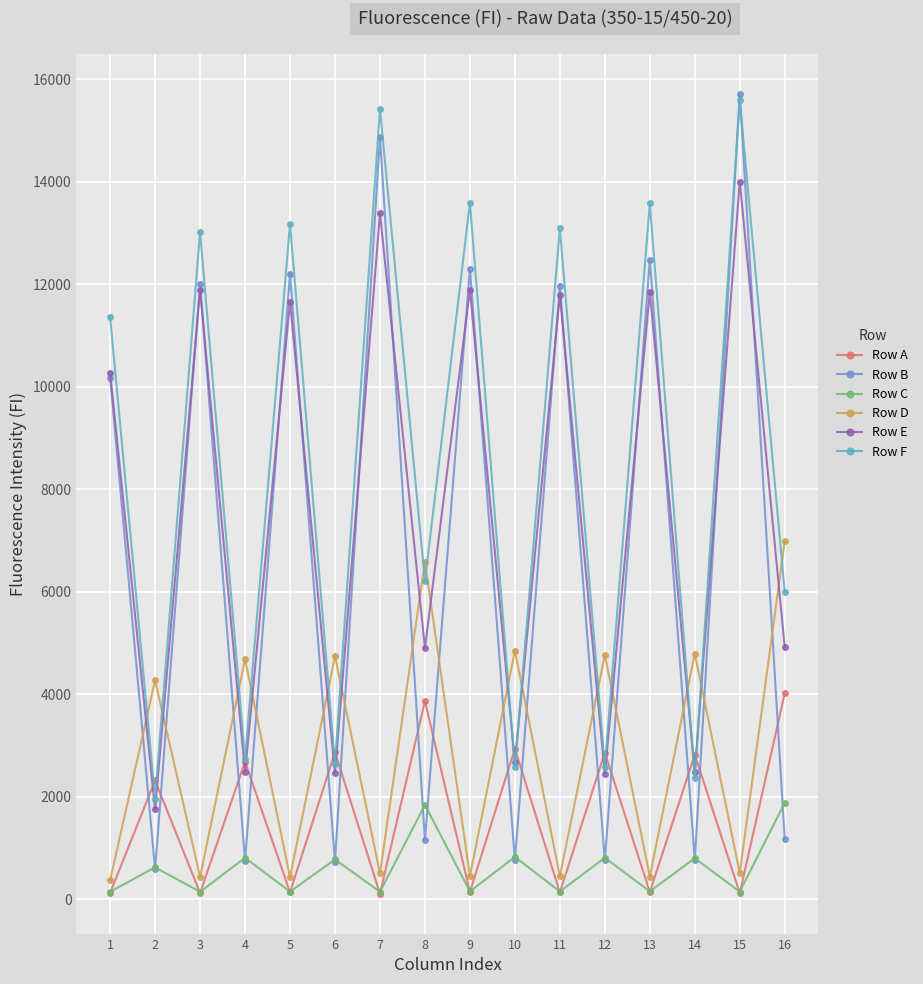

Where is Row B nearest to the value 8147?

1